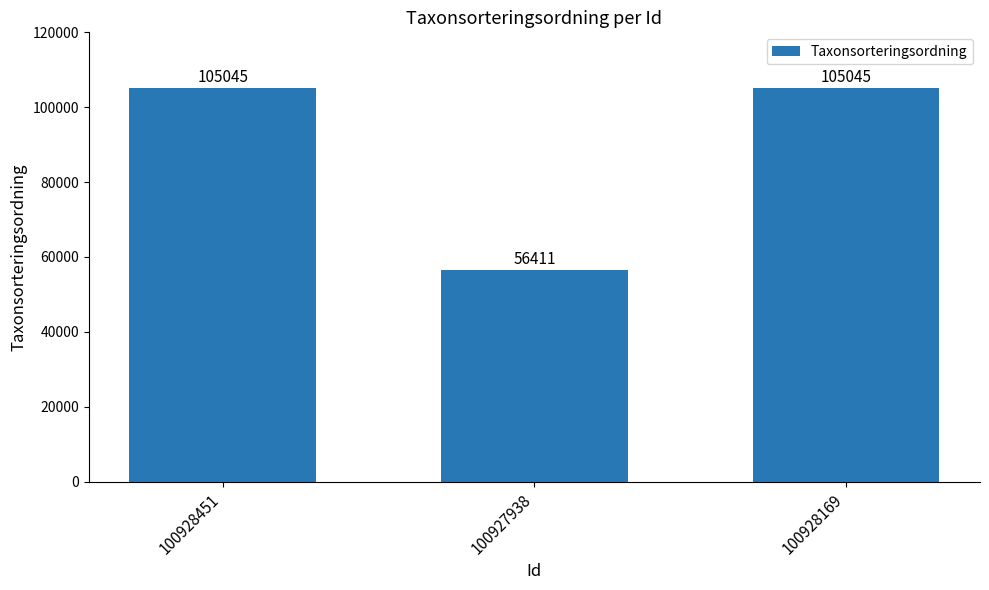

Which has a higher value, 100927938 or 100928169?

100928169